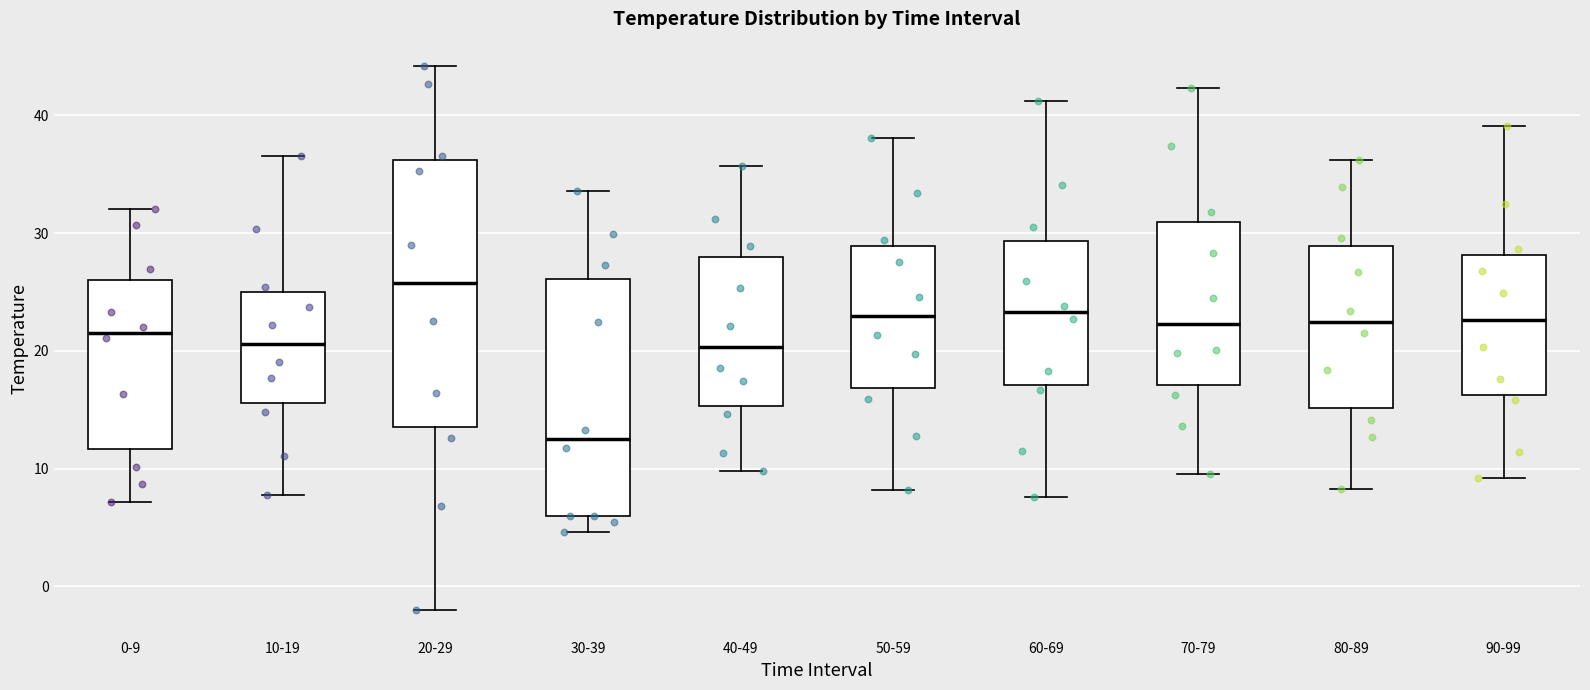

Comparing the boxes themselves (not the whiskers), which one is the tallest?

20-29